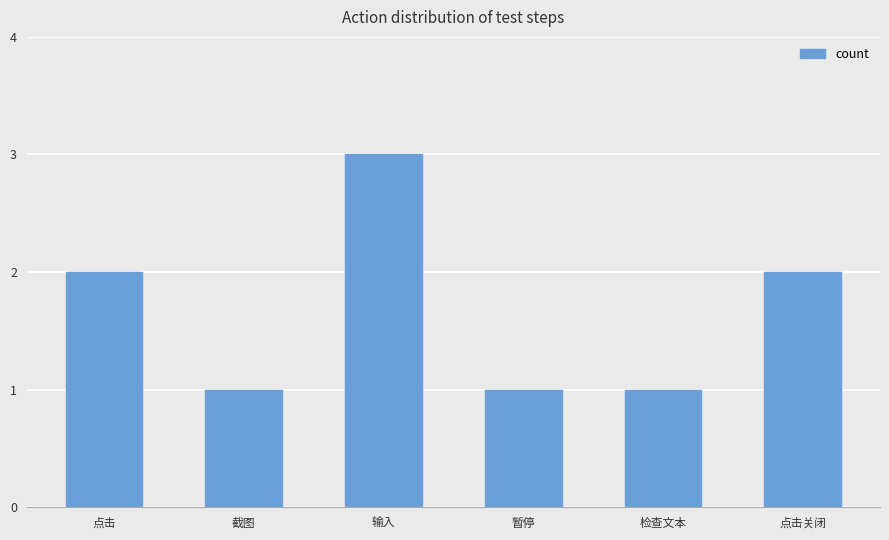

Does the chart contain any negative values?

No